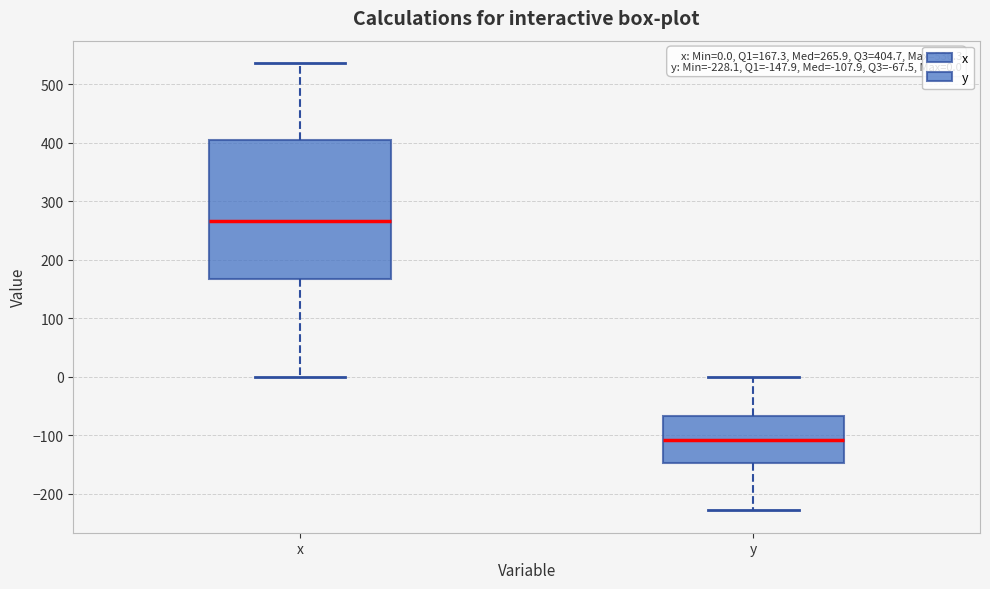

Which box is the tallest, from its lower edge to its upper edge?

x